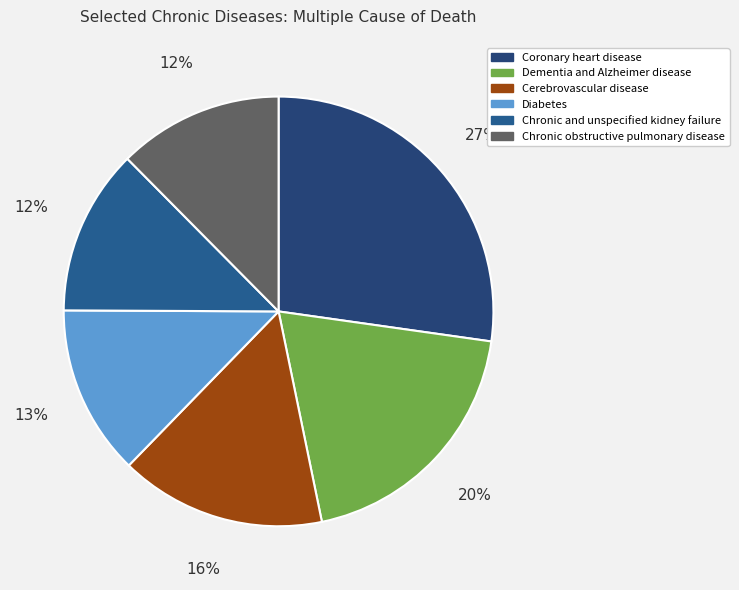

Count the number of slices in the pie.

6